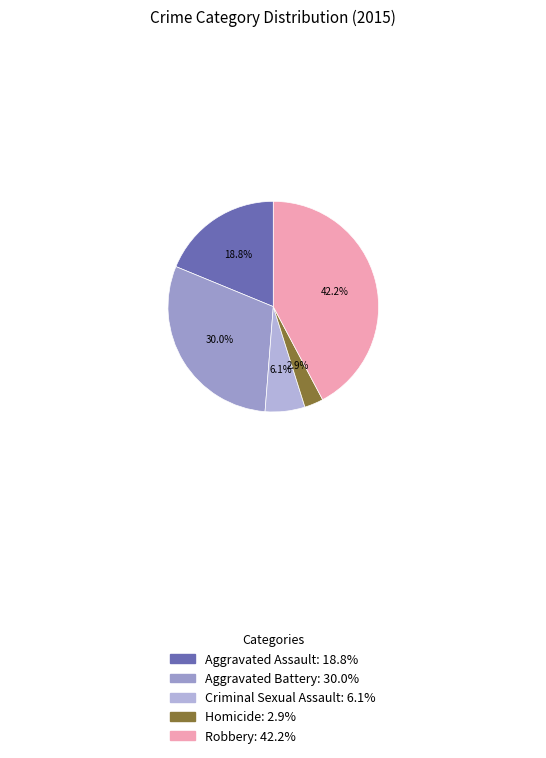

Does any single category account for the majority?

No